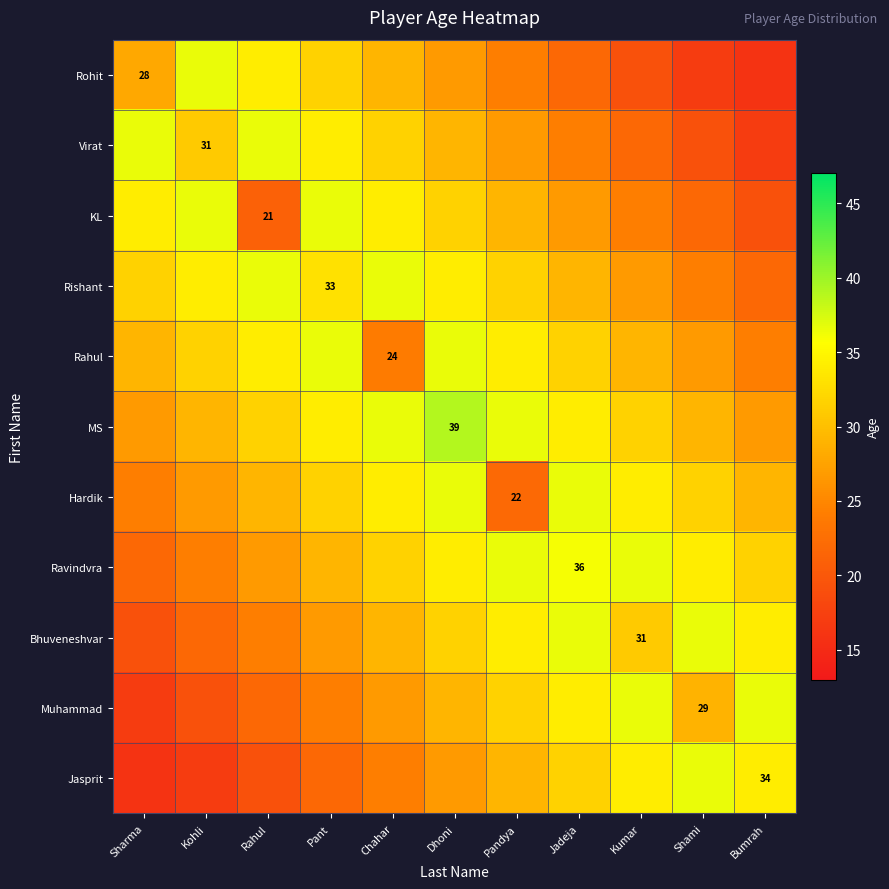

At Kumar, list the series in order from largest to smallest.

Ravindvra, Muhammad, Hardik, Jasprit, MS, Bhuveneshvar, Rahul, Rishant, KL, Virat, Rohit